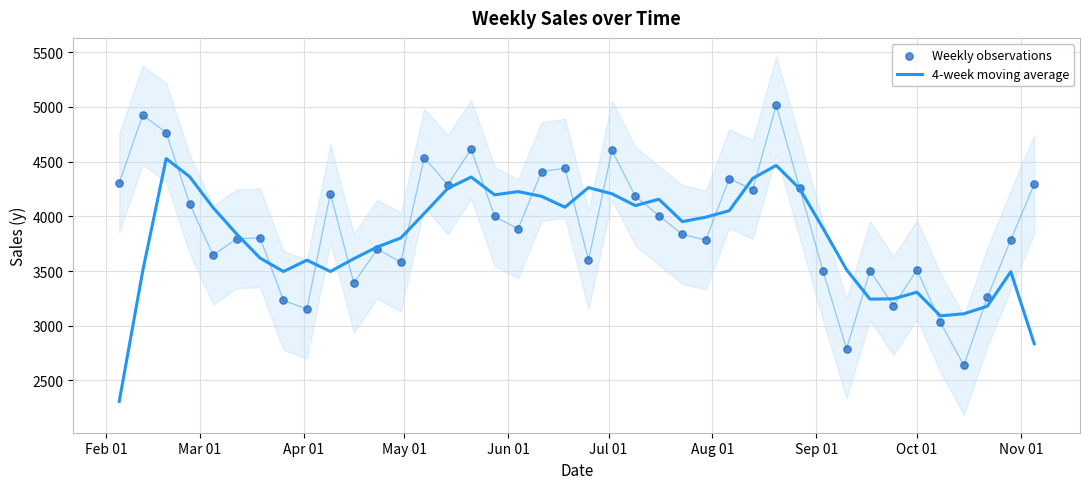

Is the value of Weekly observations at 29 greater than the value of 4-week moving average at 37?

Yes